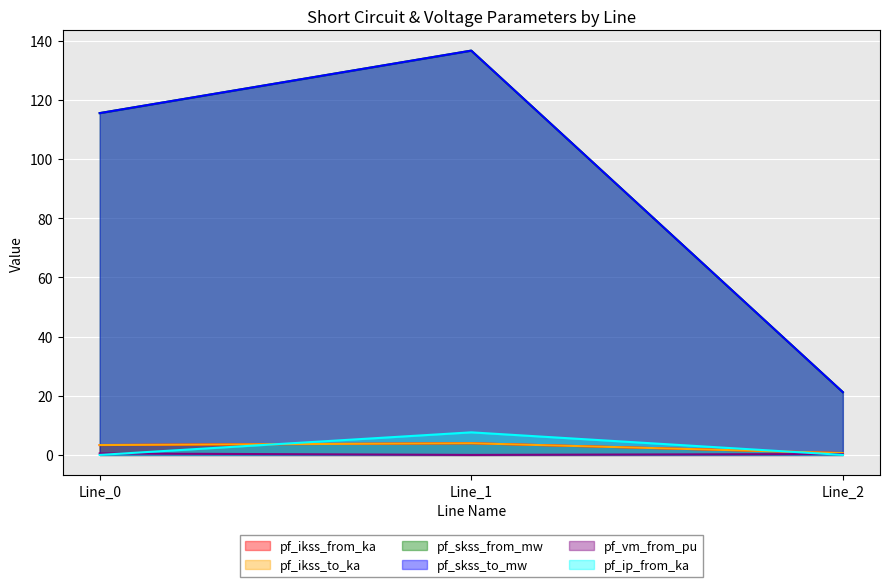

Where is pf_skss_to_mw nearest to the value 78?

Line_0